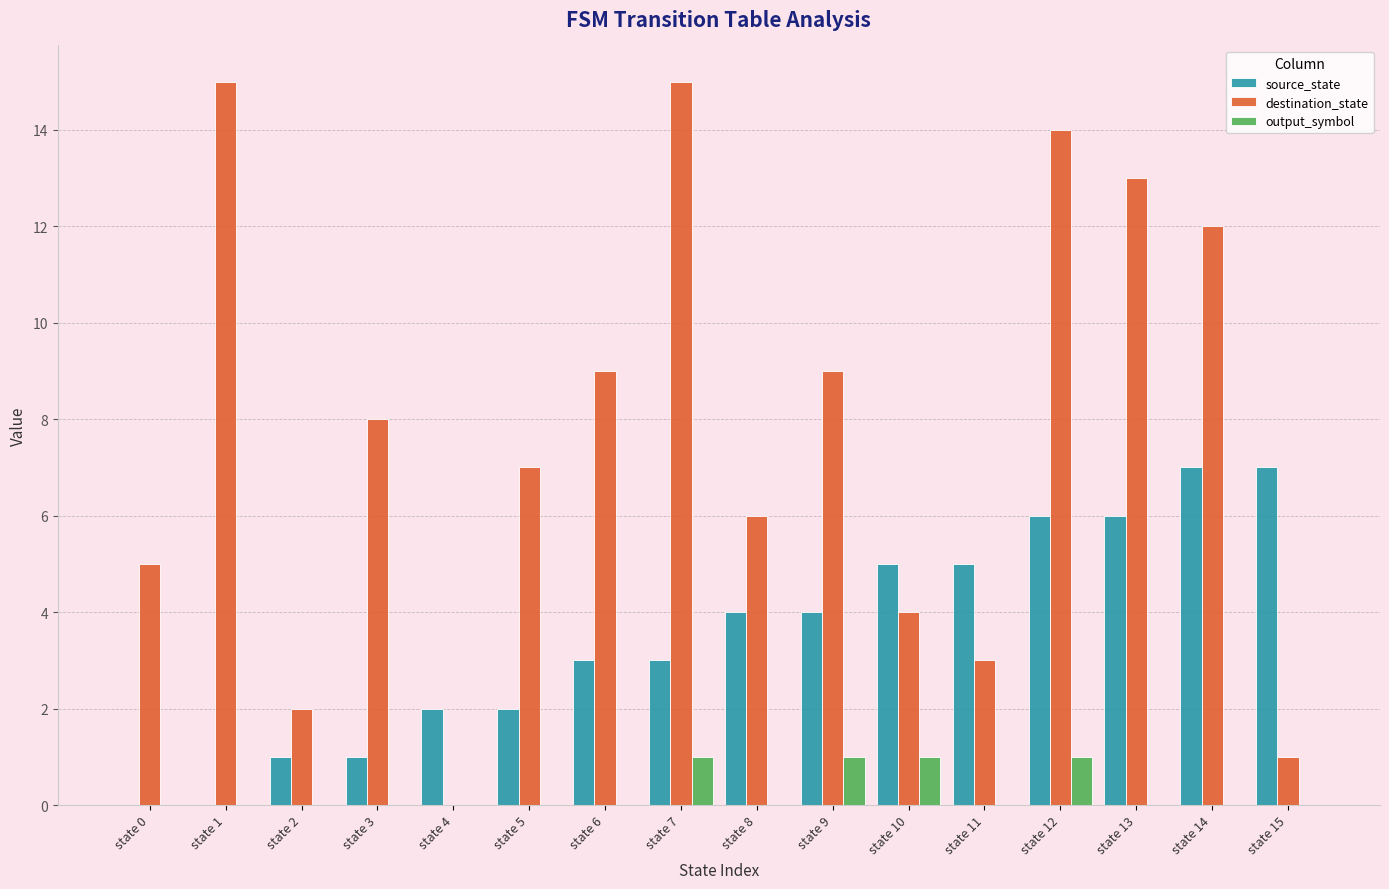

Reading right to left, what are all the values shown in this chart?

source_state: 7	7	6	6	5	5	4	4	3	3	2	2	1	1	0	0
destination_state: 1	12	13	14	3	4	9	6	15	9	7	0	8	2	15	5
output_symbol: 0	0	0	1	0	1	1	0	1	0	0	0	0	0	0	0